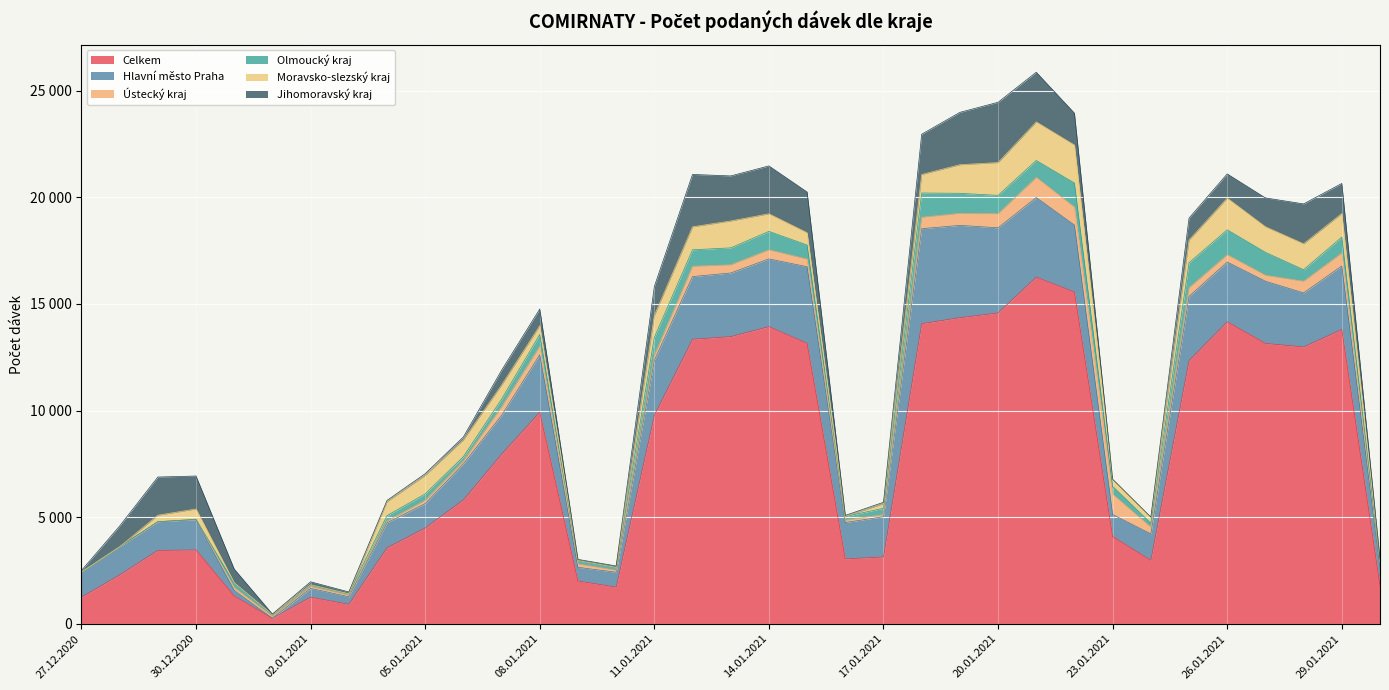

True or false: Jihomoravský kraj and Olmoucký kraj cross at least once.

True